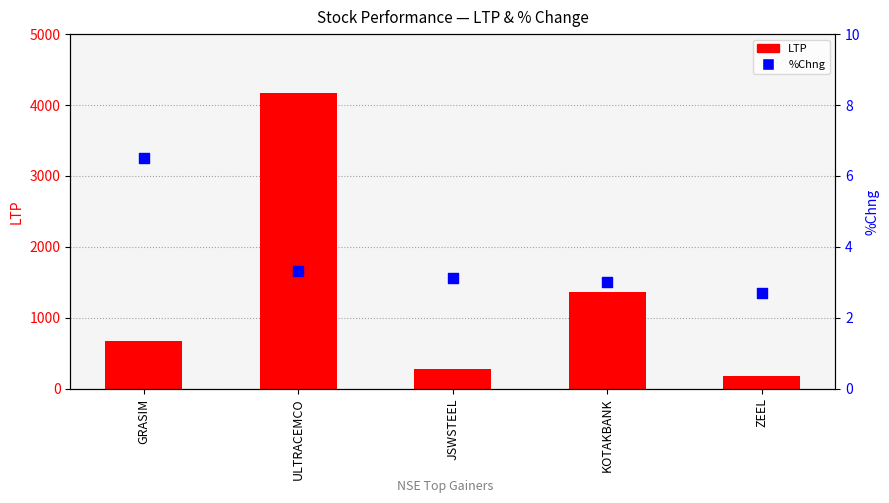

Which series has the largest Y range (max minus min)?

LTP